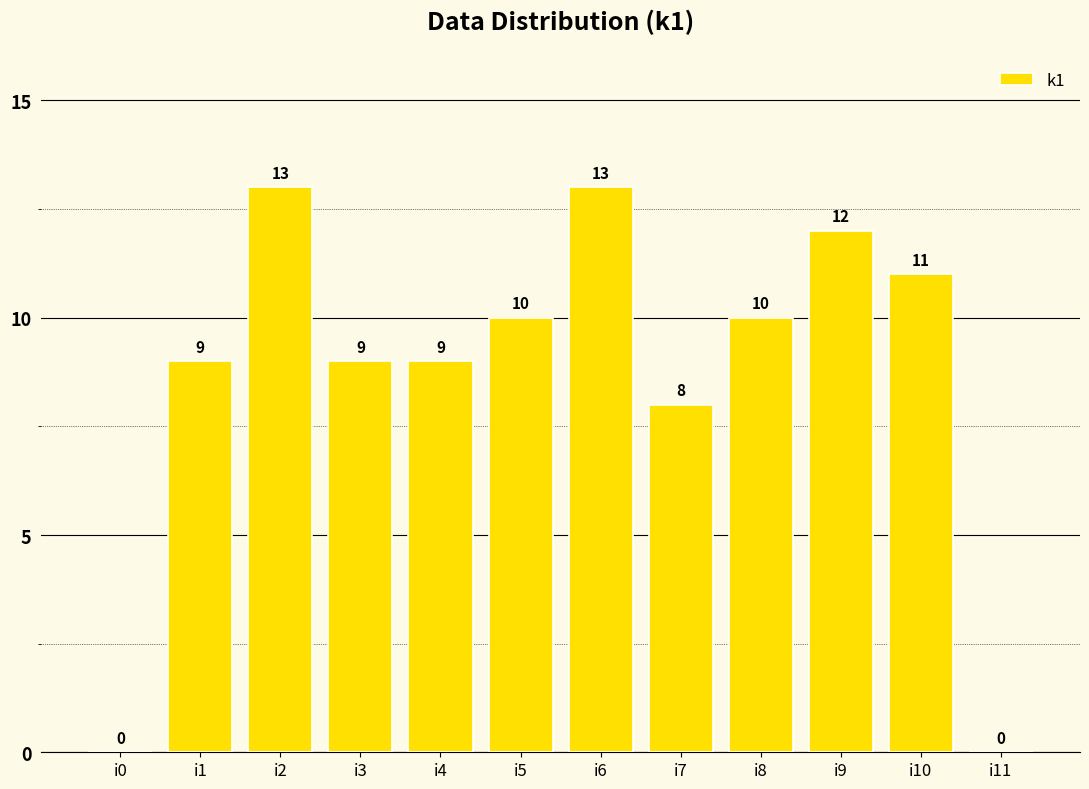

What is the sum of all values?

104